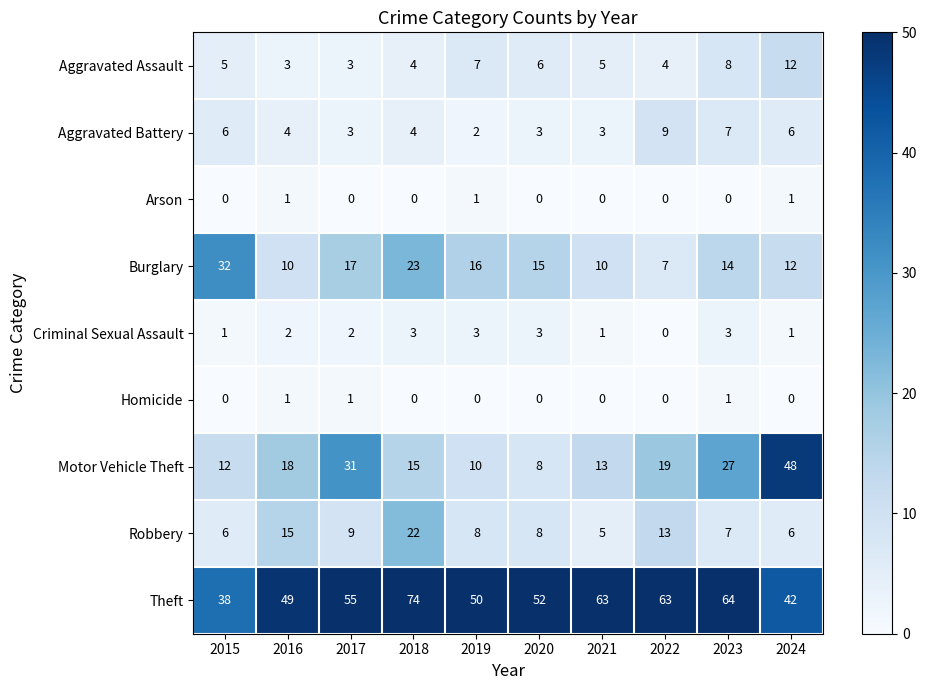

What is the difference between the second highest and minimum values in the Robbery series?

10